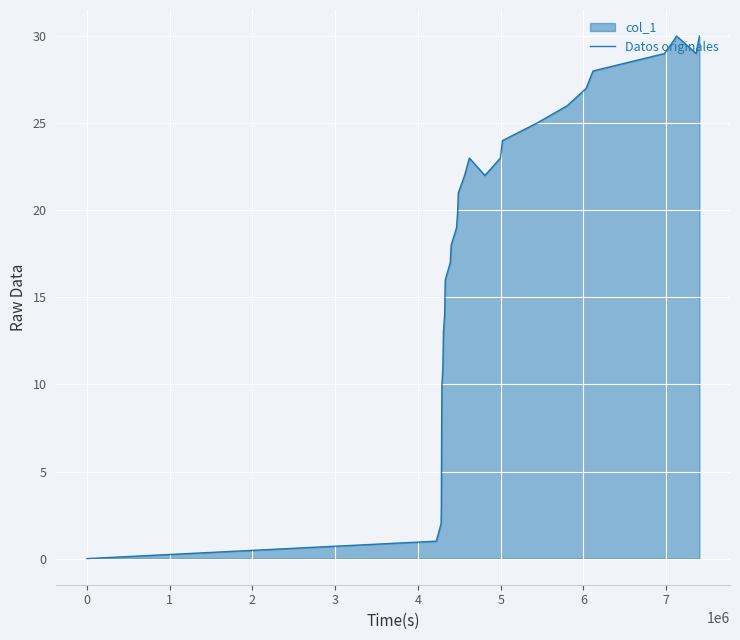

What is the difference between the maximum and minimum values?

30